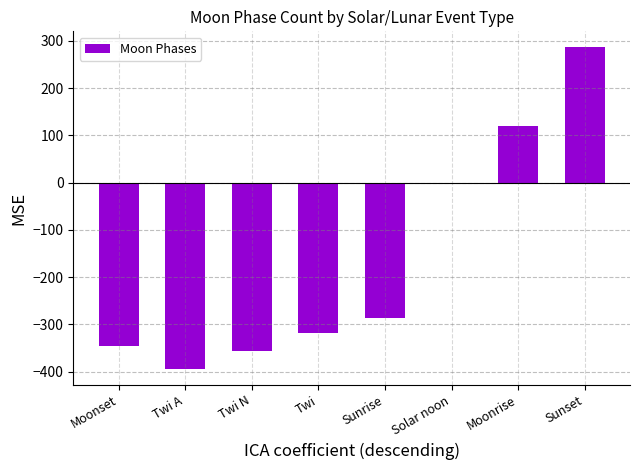

The chart shows a value of -229.4 at Solar noon. True or false?

False